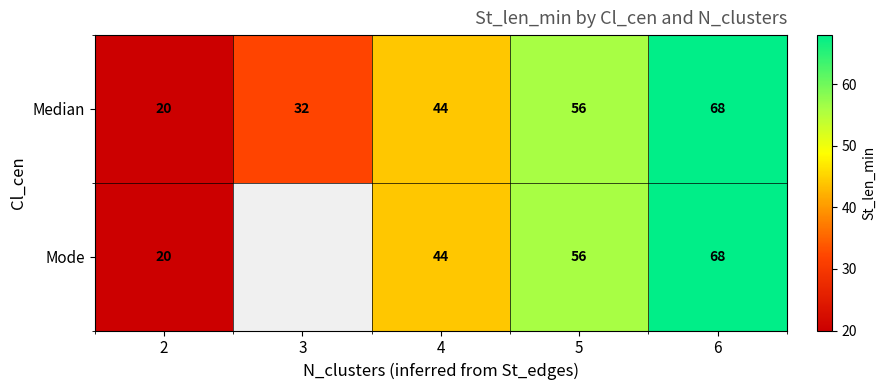

Which category has the highest value in the Median series?

6